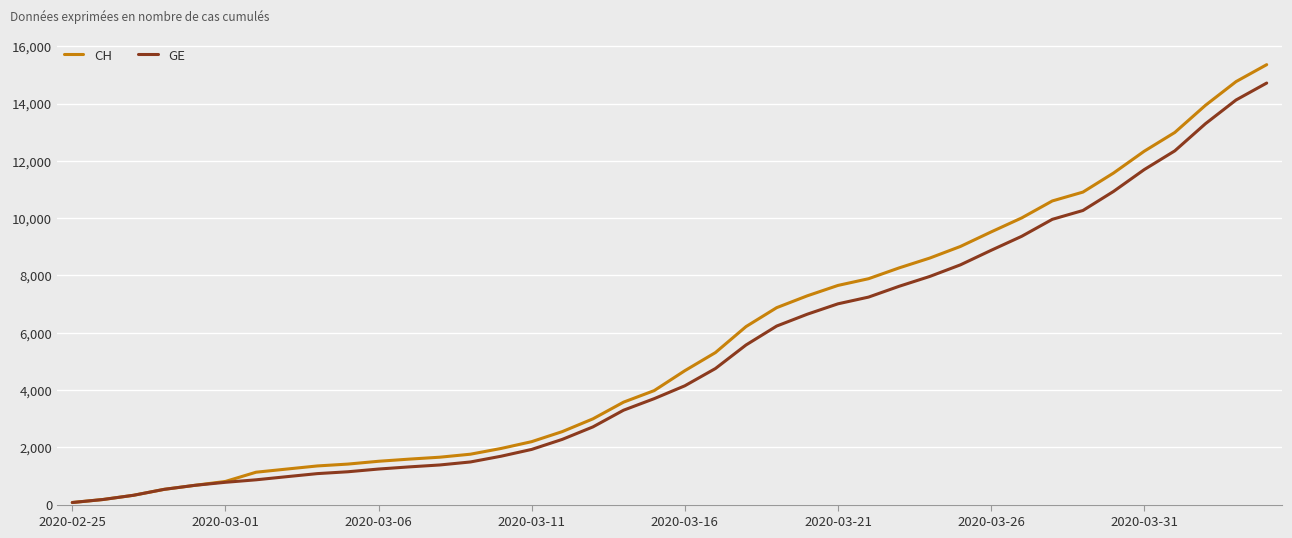

List the series in order of their overall mean, highest first.

CH, GE